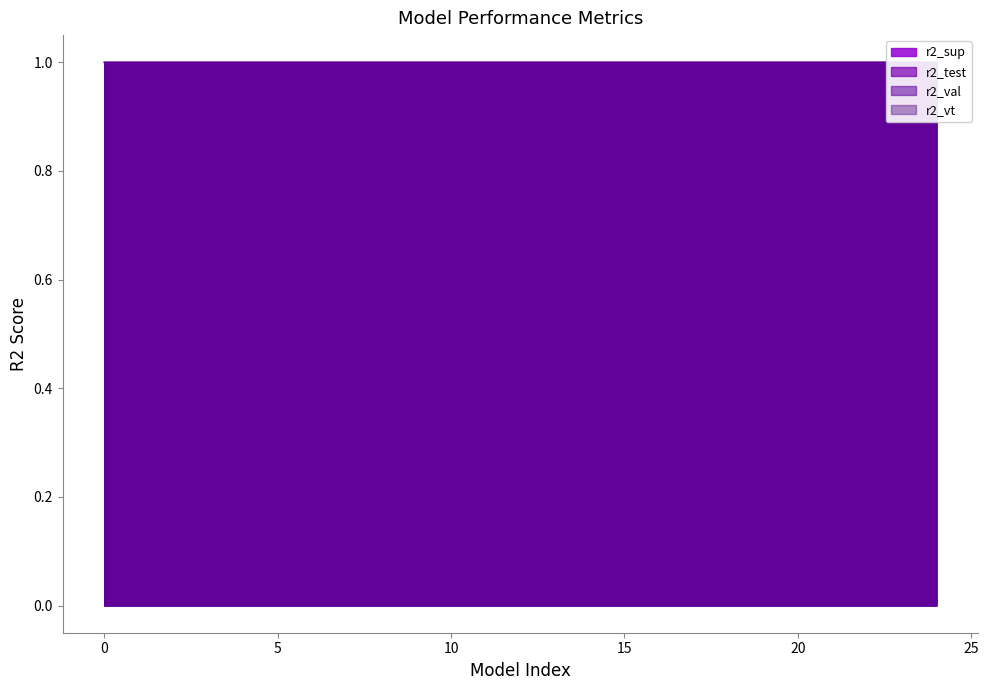

What are all the series names shown in the legend?

r2_sup, r2_test, r2_val, r2_vt